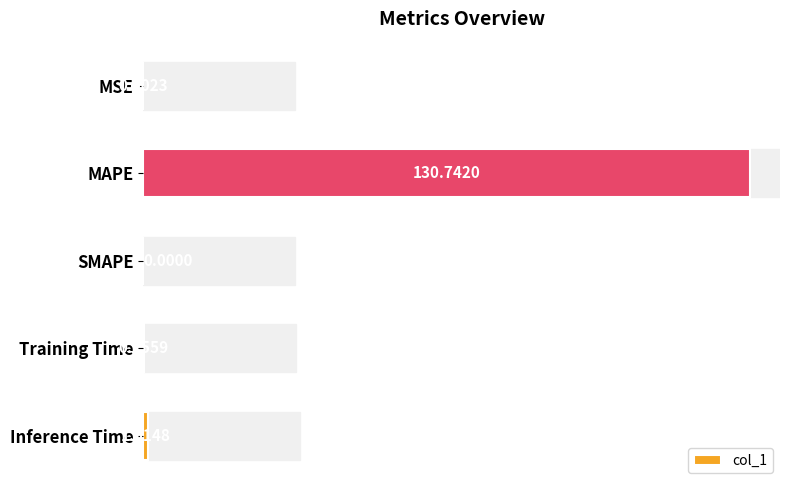

What is the change in value from Training Time to Inference Time?

+0.9